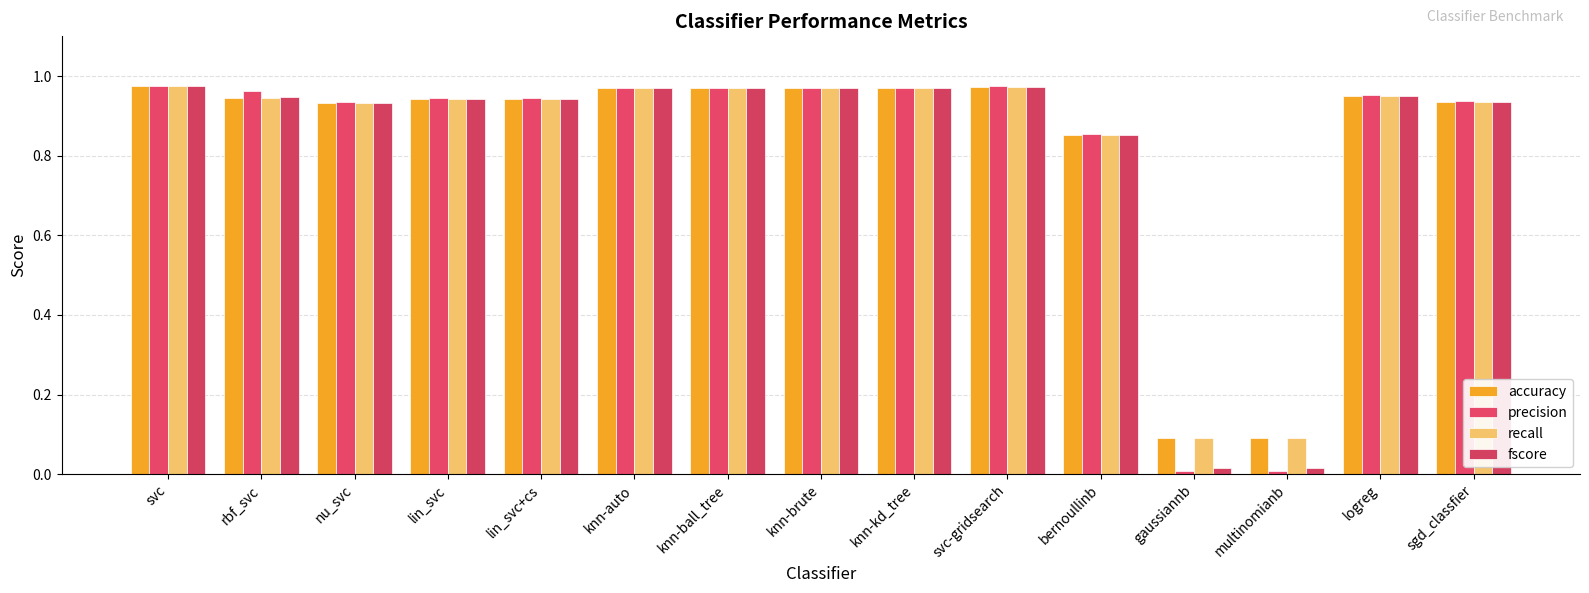

Rank the series by their maximum value, from highest to lowest.

precision, fscore, accuracy, recall